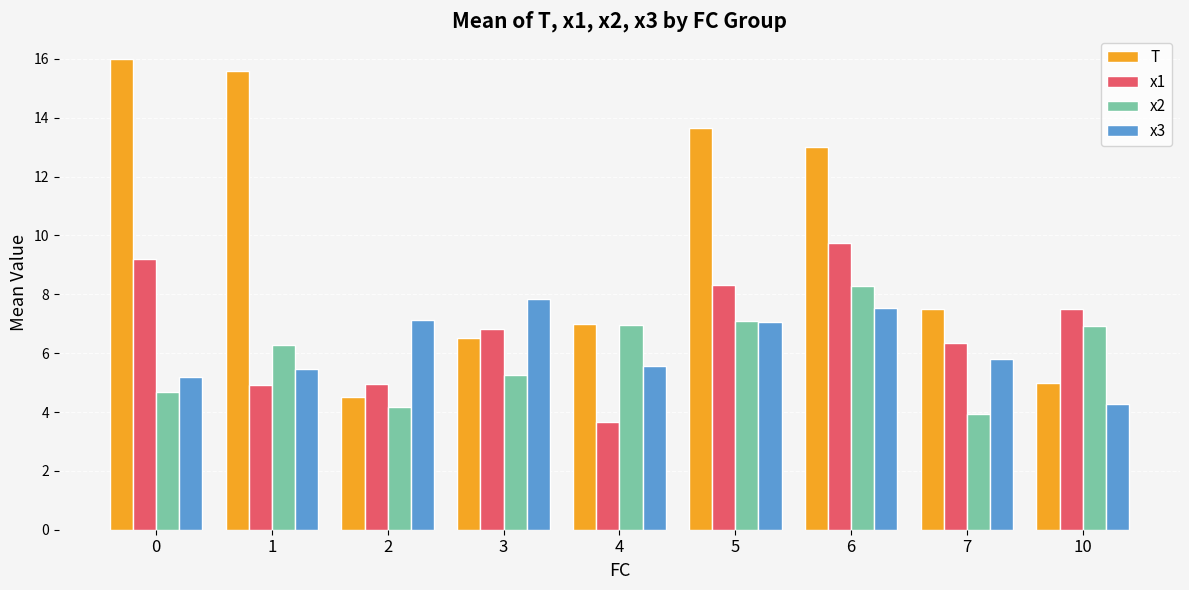

How many bars are there in each group?

4